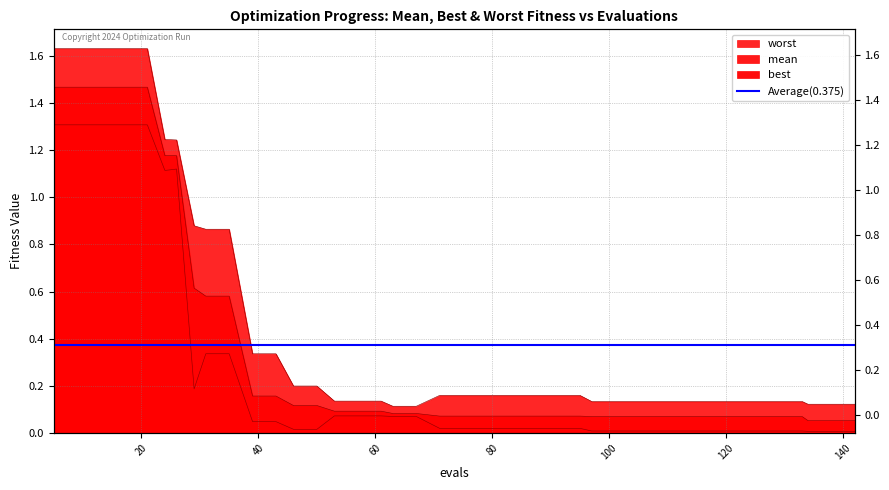

Is the value of mean at 13 greater than the value of worst at 125?

Yes